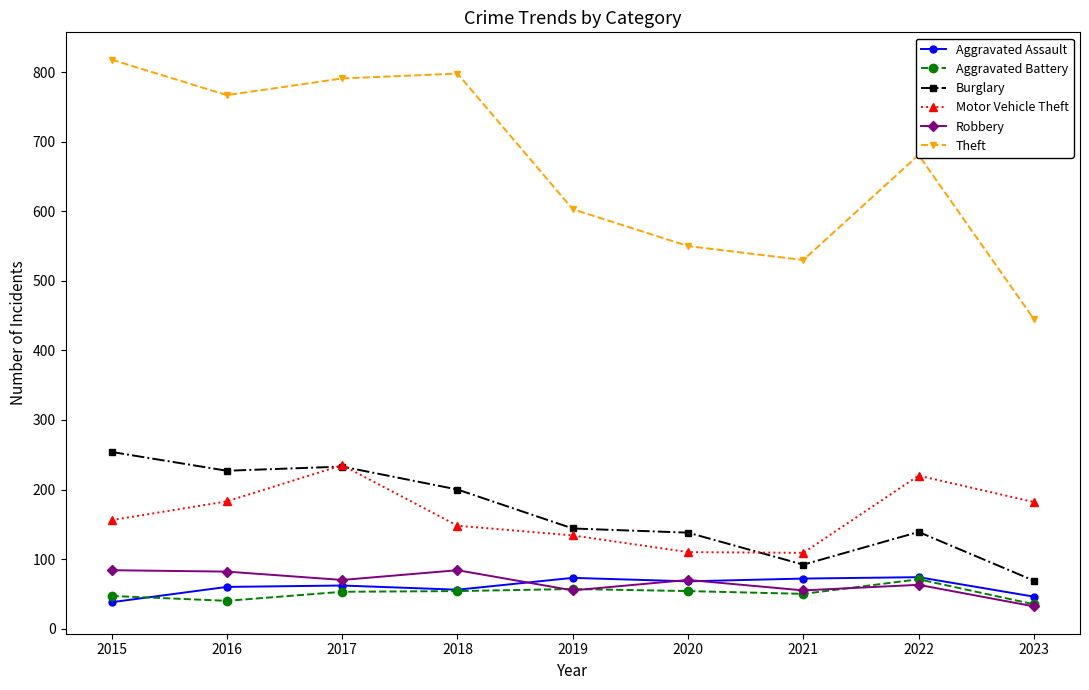

What is the spread (max minus min) of values at 2020?

496